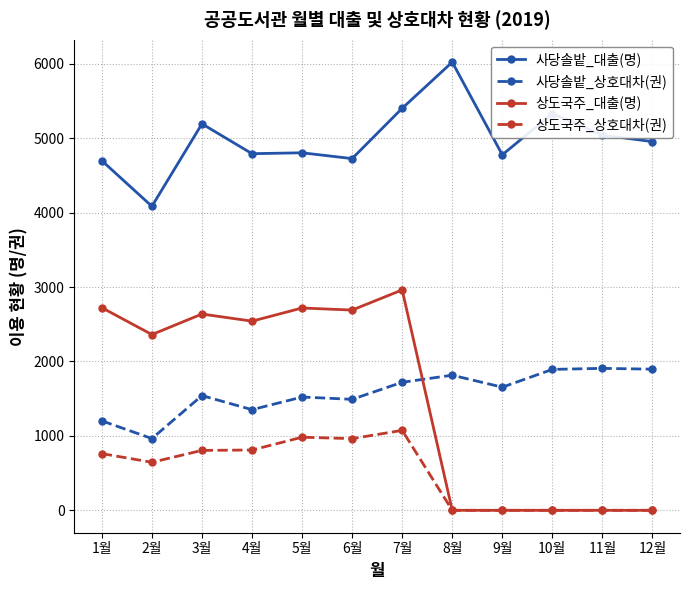

The 사당솔밭_대출(명) series shows 1760 at 6월. True or false?

False